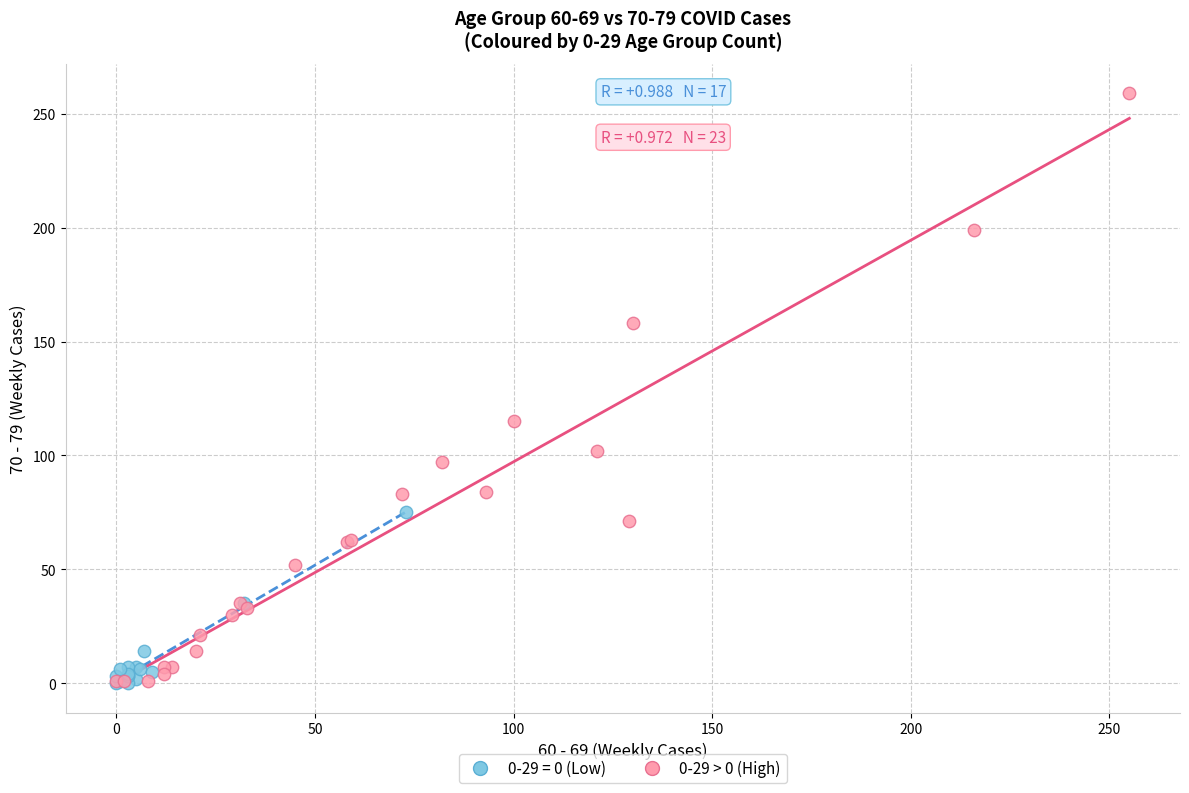

Which series has the widest spread of Y values?

0-29 > 0 (High)